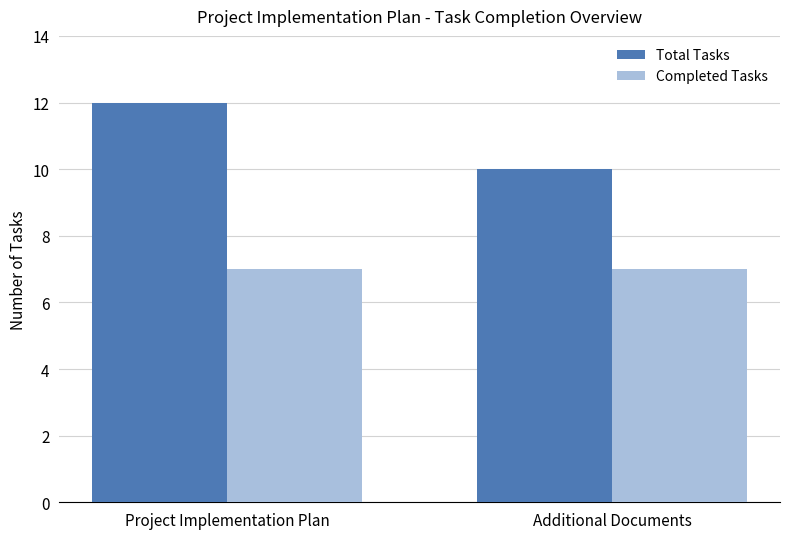

True or false: Completed Tasks has a value of 7 at Project Implementation Plan.

True